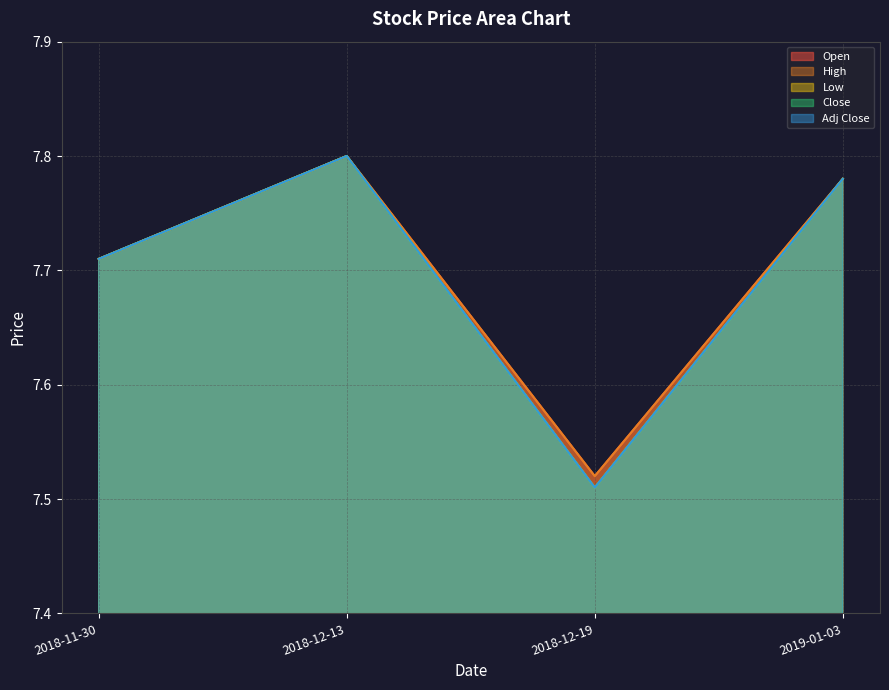

Reading left to right, list all the values displayed in this chart.

Open: 2018-11-30=7.7	2018-12-13=7.8	2018-12-19=7.5	2019-01-03=7.8
High: 2018-11-30=7.7	2018-12-13=7.8	2018-12-19=7.5	2019-01-03=7.8
Low: 2018-11-30=7.7	2018-12-13=7.8	2018-12-19=7.5	2019-01-03=7.8
Close: 2018-11-30=7.7	2018-12-13=7.8	2018-12-19=7.5	2019-01-03=7.8
Adj Close: 2018-11-30=7.7	2018-12-13=7.8	2018-12-19=7.5	2019-01-03=7.8